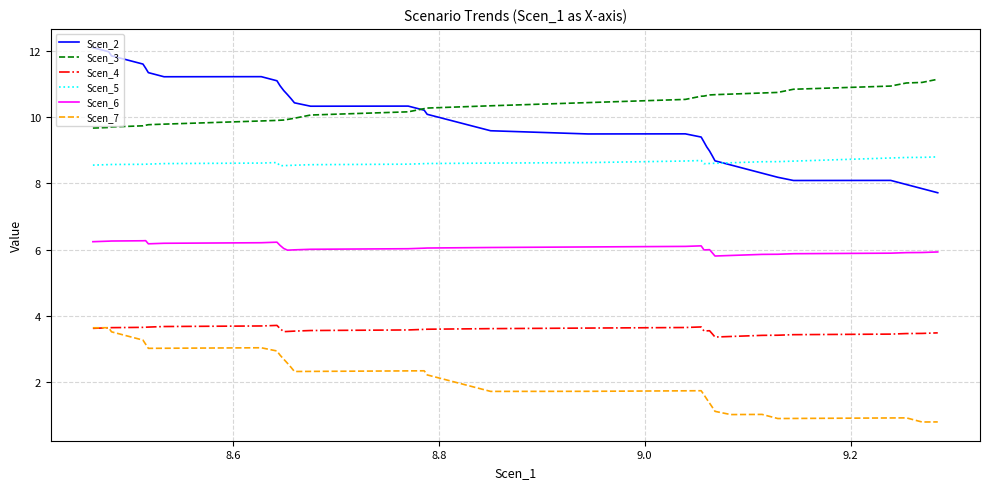

True or false: Scen_5 and Scen_3 cross at least once.

False